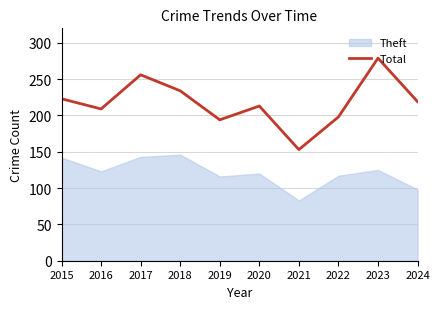

True or false: the data shows 181 at 2023.

False